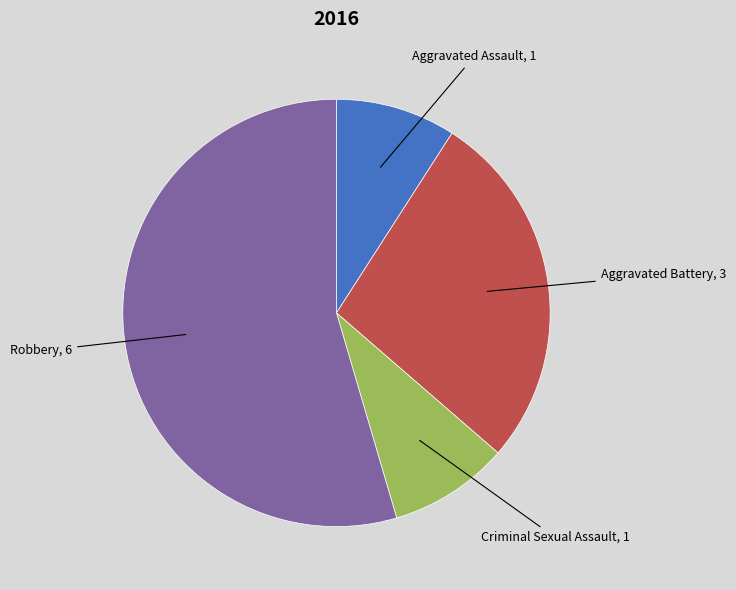

What is the ratio of the value at Aggravated Assault to the value at Aggravated Battery?

0.3